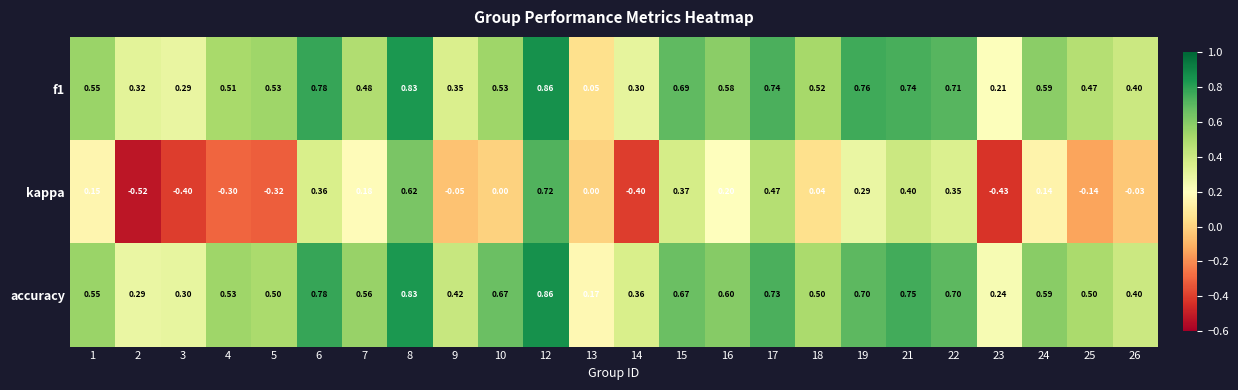

Between 5 and 26, which series saw the biggest shift?

kappa